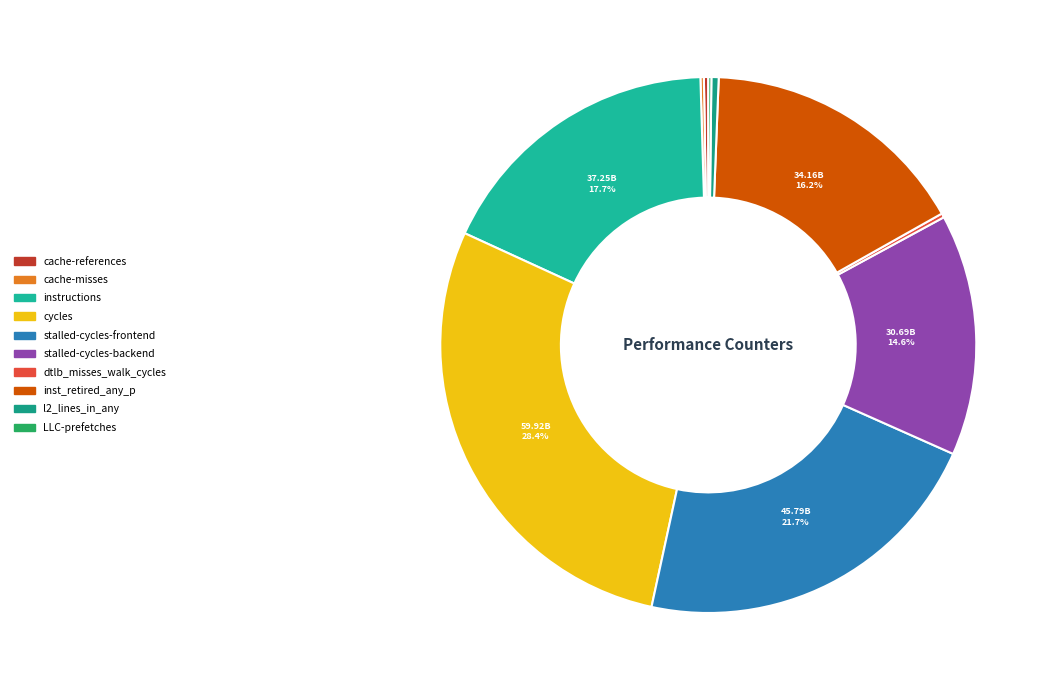

Is it true that stalled-cycles-frontend is 36% of the pie?

False